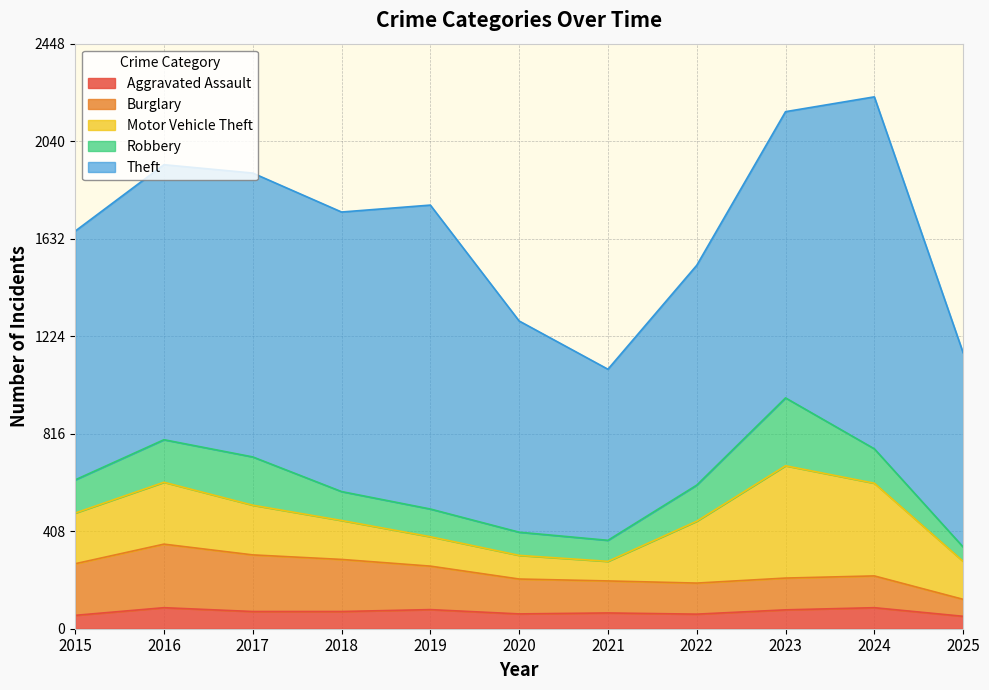

Between 2025 and 2021, which is larger?

2021